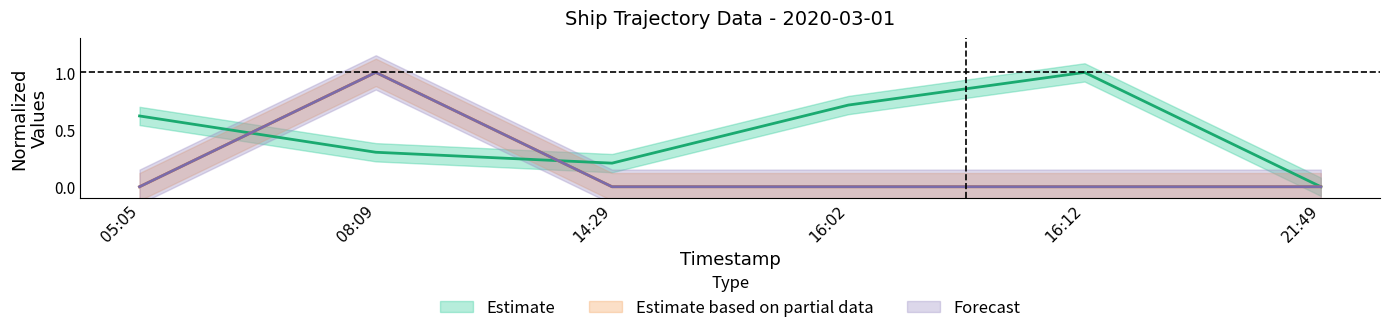

Reading left to right, list all the values displayed in this chart.

x_vals: 05:05=0.6	08:09=0.3	14:29=0.2	16:02=0.7	16:12=1.0	21:49=0.0
course: 05:05=0.0	08:09=1.0	14:29=0.0	16:02=0.0	16:12=0.0	21:49=0.0
speed: 05:05=0.0	08:09=1.0	14:29=0.0	16:02=0.0	16:12=0.0	21:49=0.0